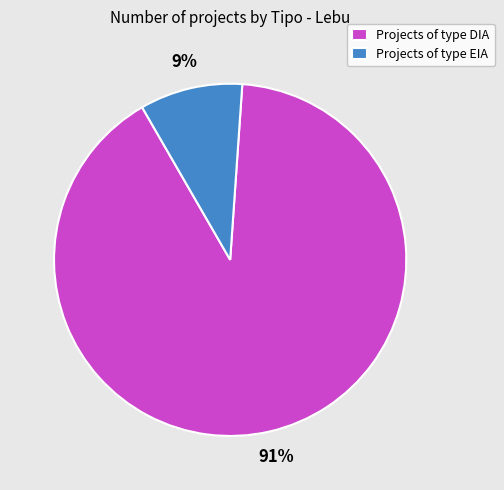

Count the number of slices in the pie.

2